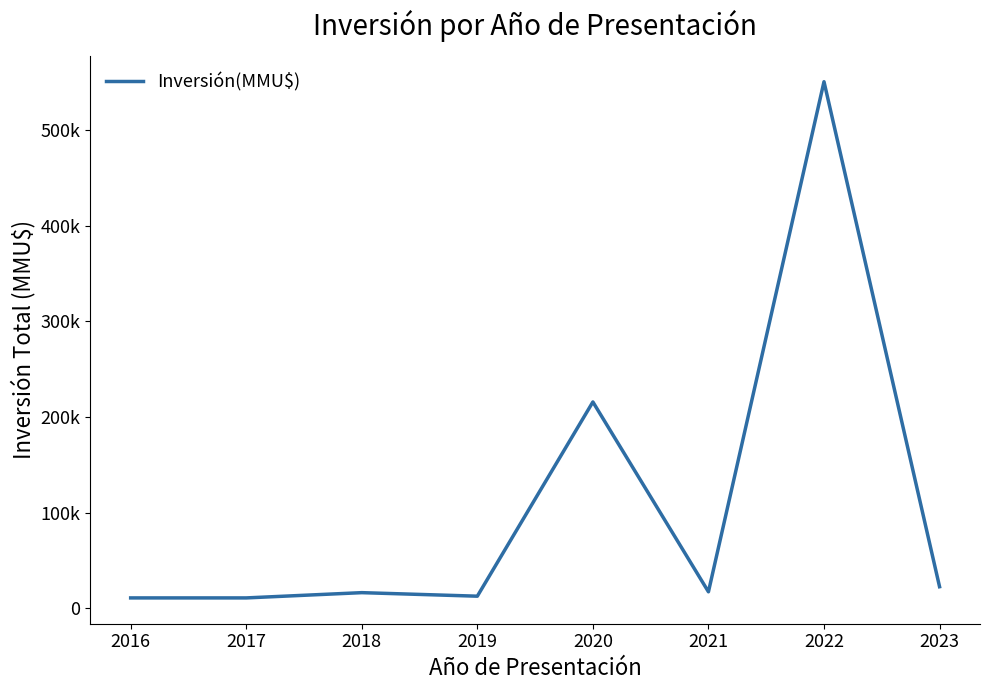

What is the difference between the maximum and second lowest values?

539610